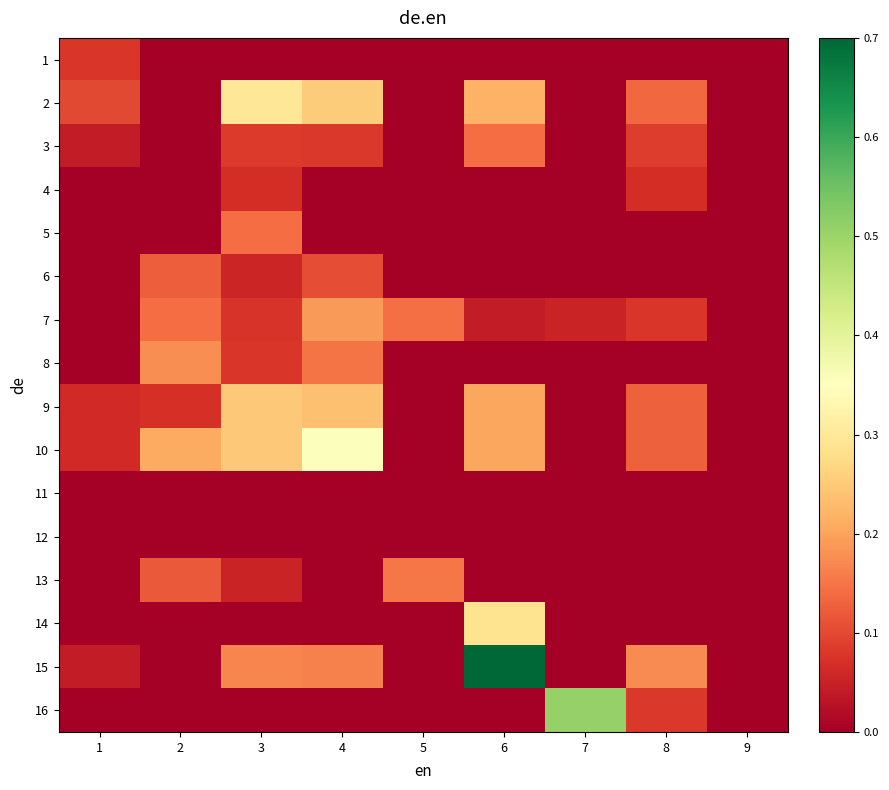

What is the greatest value displayed?

0.7